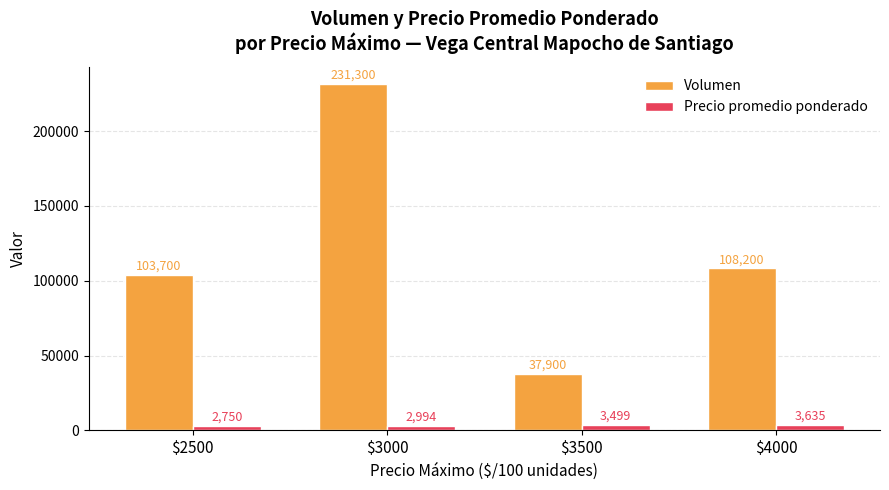

Which series has the largest range (max minus min)?

Volumen